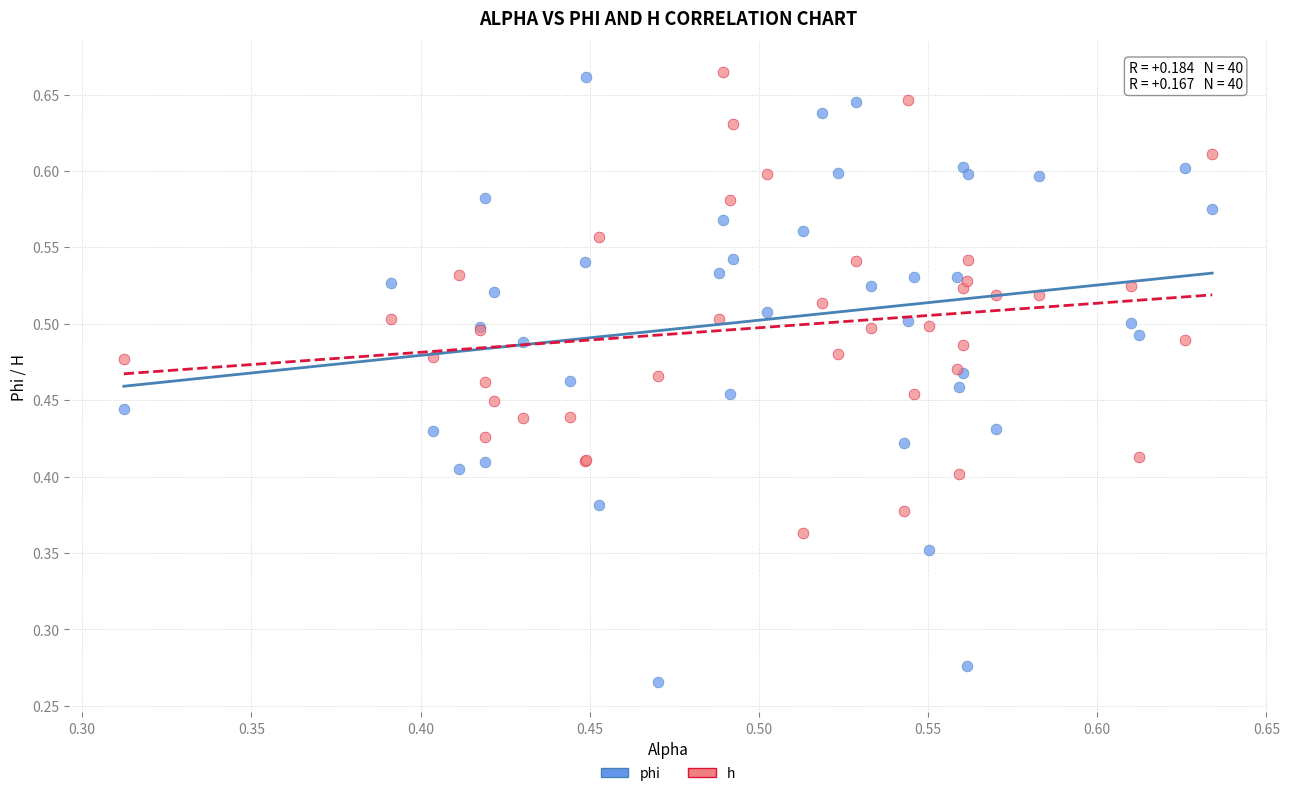

Which series has the largest Y range (max minus min)?

phi